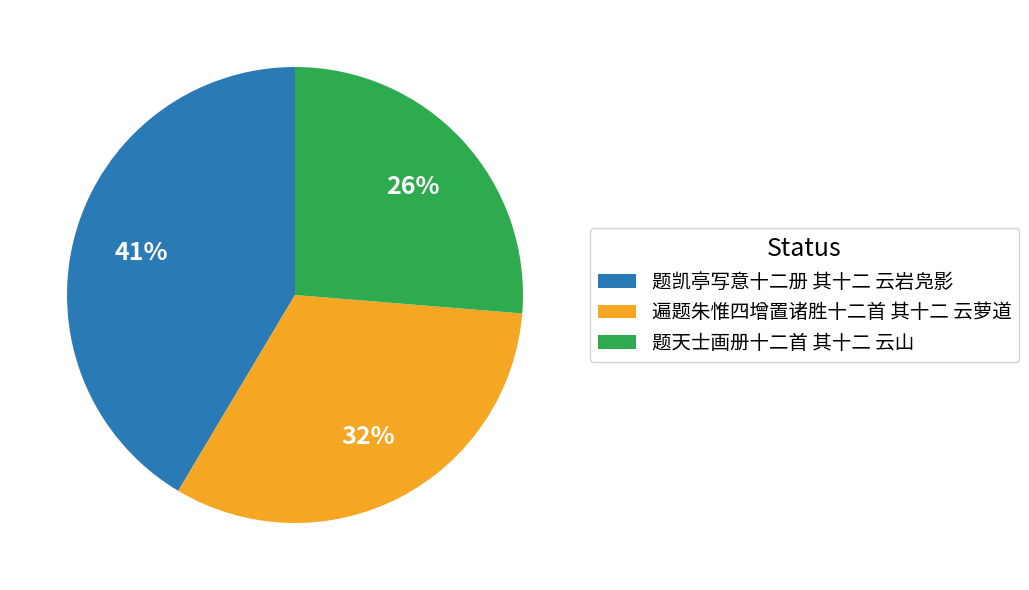

Rank the categories by value from lowest to highest.

题天士画册十二首 其十二 云山, 遍题朱惟四增置诸胜十二首 其十二 云萝道, 题凯亭写意十二册 其十二 云岩凫影